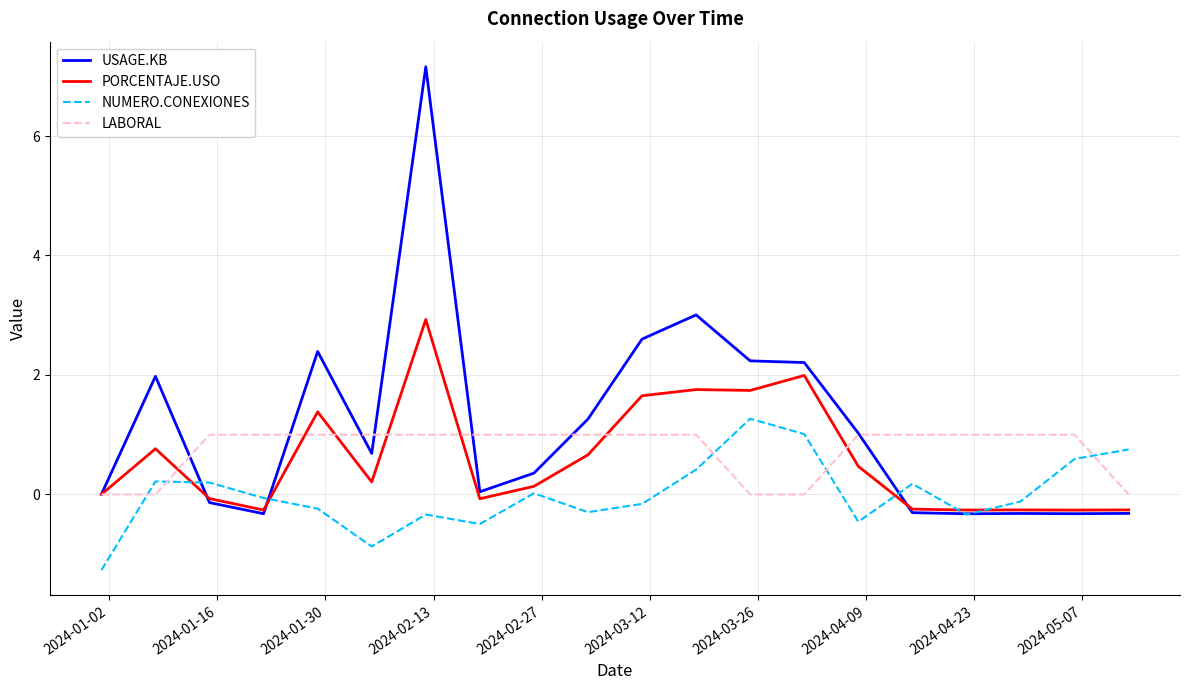

Which series has the largest range (max minus min)?

USAGE.KB